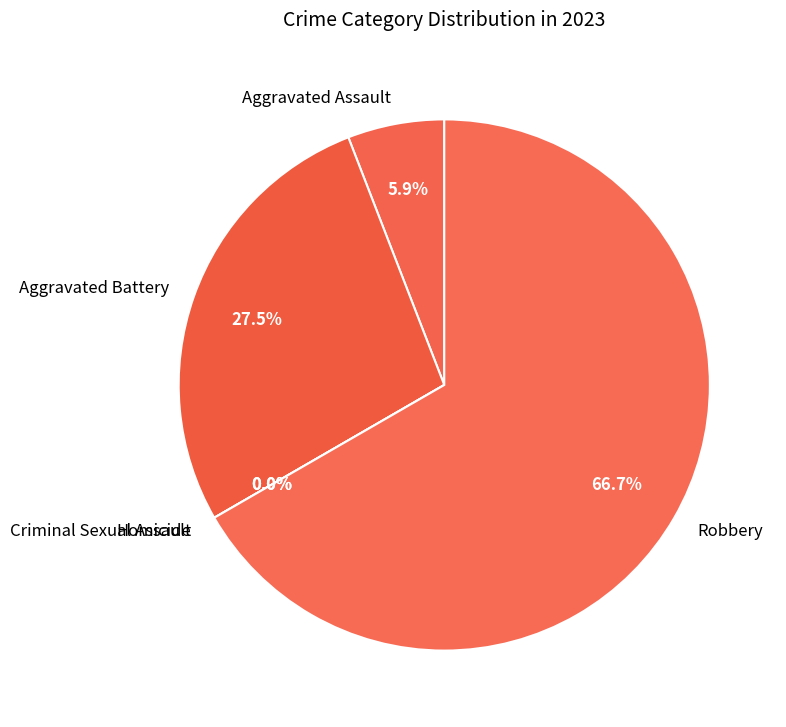

Does Aggravated Assault represent more than half of the total?

No